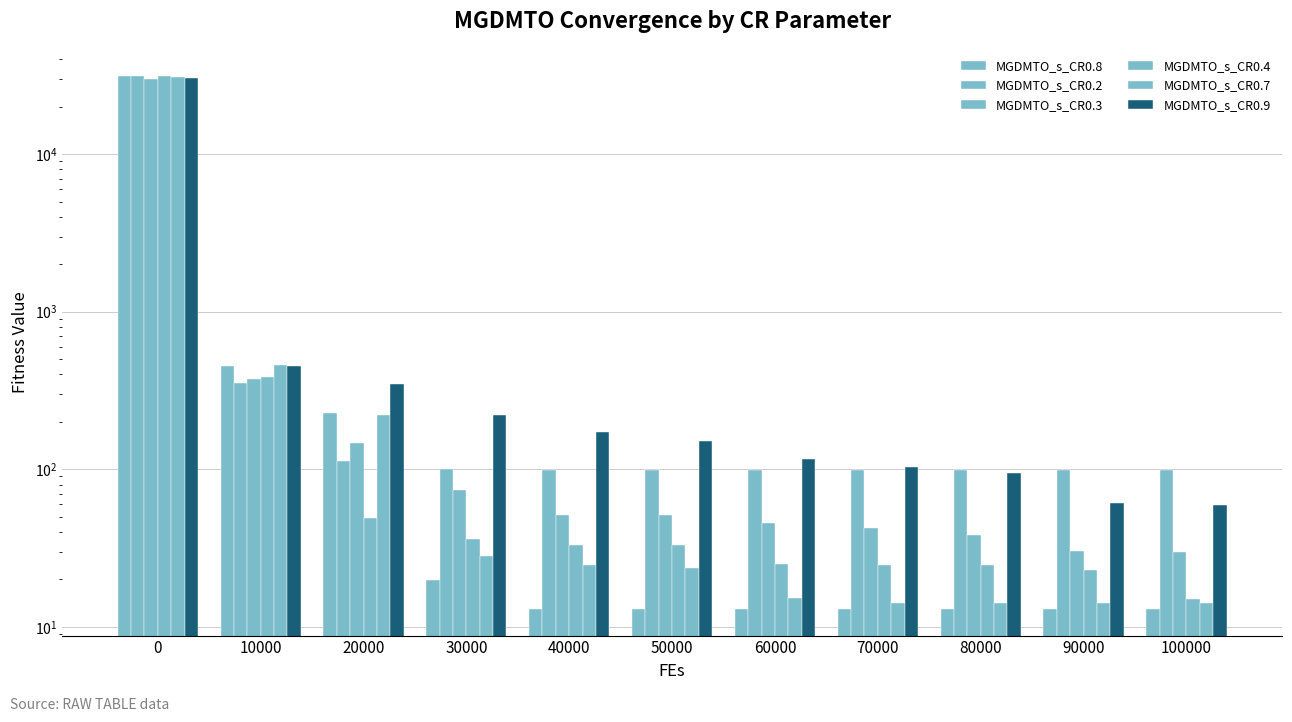

Reading left to right, transcribe all the data shown in this chart.

MGDMTO_s_CR0.8: 0=31312.2	10000=449.9	20000=227.6	30000=19.9	40000=13.0	50000=13.0	60000=13.0	70000=13.0	80000=13.0	90000=13.0	100000=13.0
MGDMTO_s_CR0.2: 0=31579.7	10000=354.6	20000=112.4	30000=100.1	40000=99.3	50000=99.1	60000=98.9	70000=98.9	80000=98.8	90000=98.7	100000=98.7
MGDMTO_s_CR0.3: 0=30096.6	10000=371.8	20000=147.5	30000=74.4	40000=51.4	50000=51.0	60000=45.5	70000=42.3	80000=38.5	90000=30.1	100000=30.0
MGDMTO_s_CR0.4: 0=31204.1	10000=382.5	20000=48.7	30000=36.0	40000=33.2	50000=33.2	60000=25.1	70000=24.6	80000=24.6	90000=23.0	100000=15.0
MGDMTO_s_CR0.7: 0=30698.1	10000=461.8	20000=220.3	30000=28.3	40000=24.5	50000=23.5	60000=15.1	70000=14.1	80000=14.1	90000=14.1	100000=14.1
MGDMTO_s_CR0.9: 0=30581.9	10000=455.1	20000=349.9	30000=221.5	40000=173.1	50000=150.8	60000=116.1	70000=103.2	80000=94.3	90000=60.7	100000=59.1